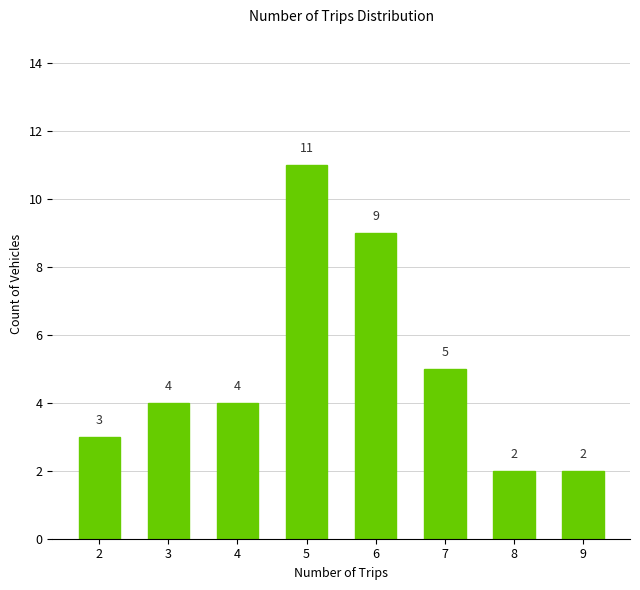

What is the change in value from 7 to 9?

-3